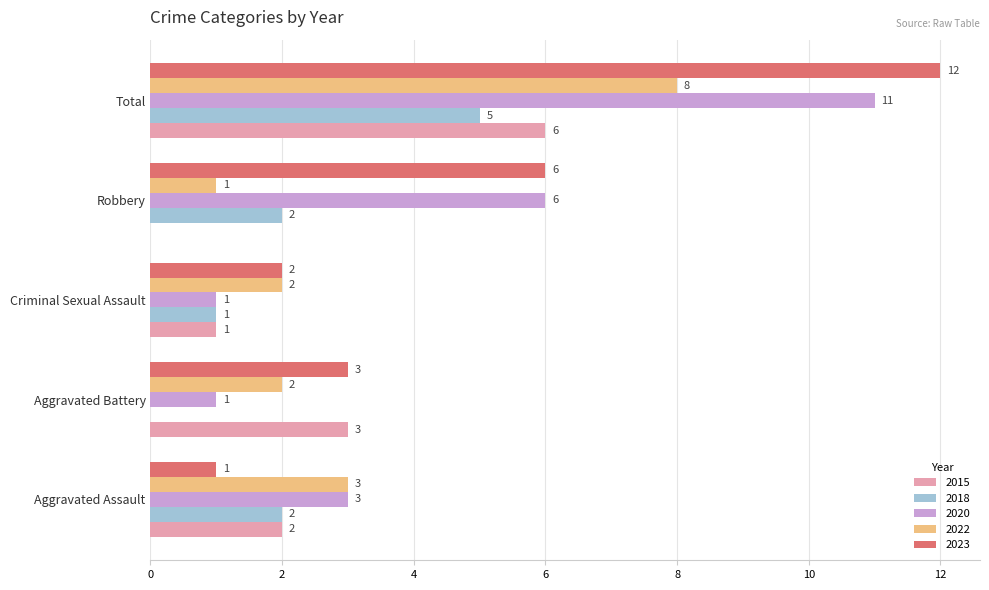

What is the maximum value shown in the chart?

12